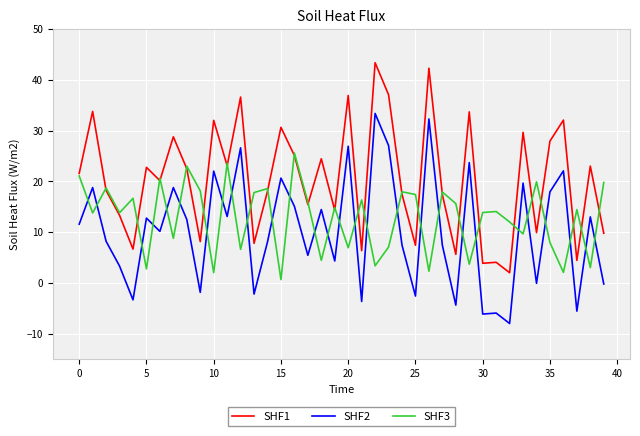

List the series in order of their overall mean, lowest first.

SHF2, SHF3, SHF1